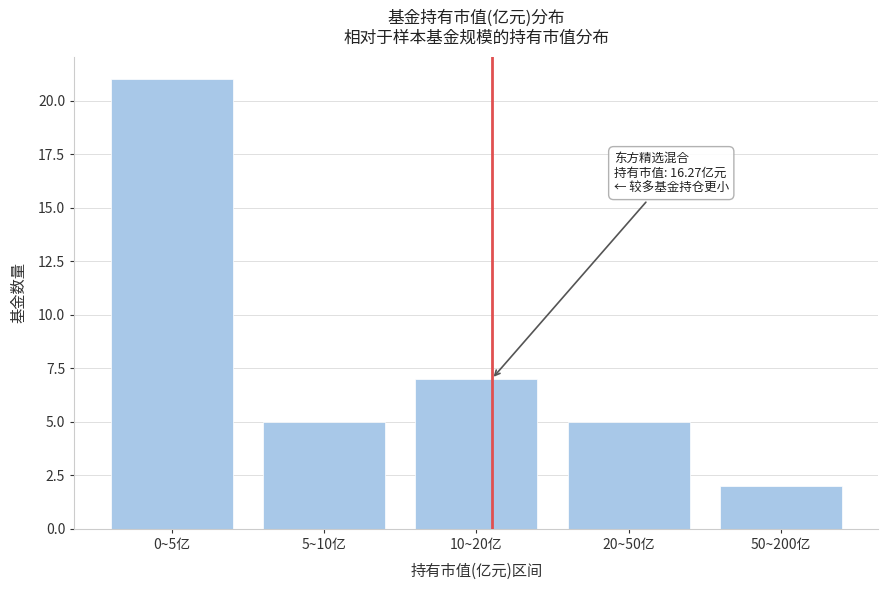

Reading left to right, transcribe all the data shown in this chart.

21	5	7	5	2